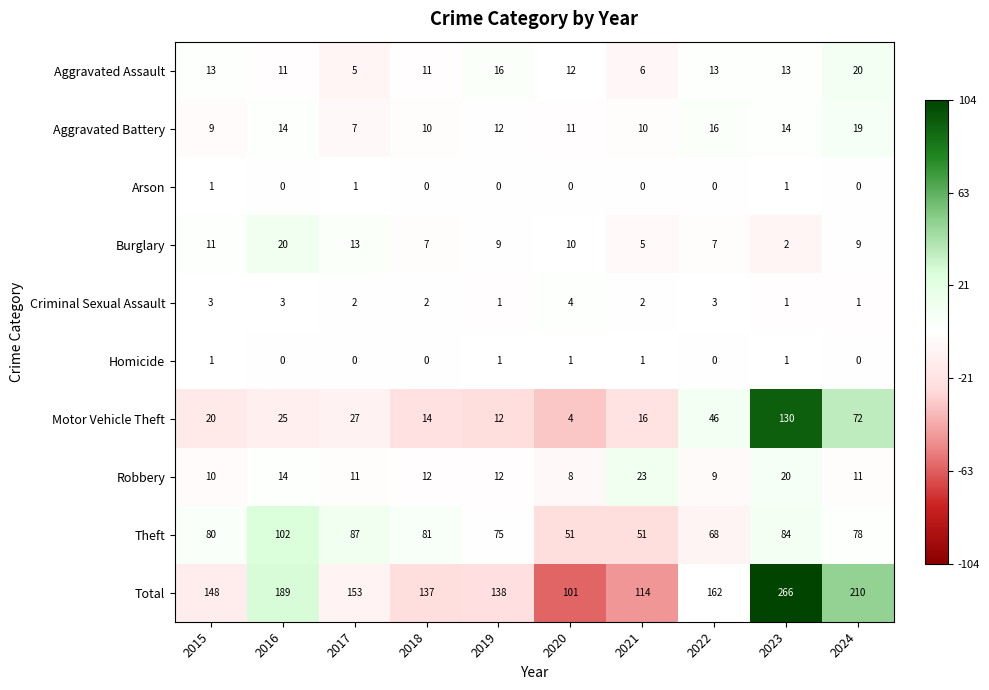

What is the highest value of the Motor Vehicle Theft series?

130